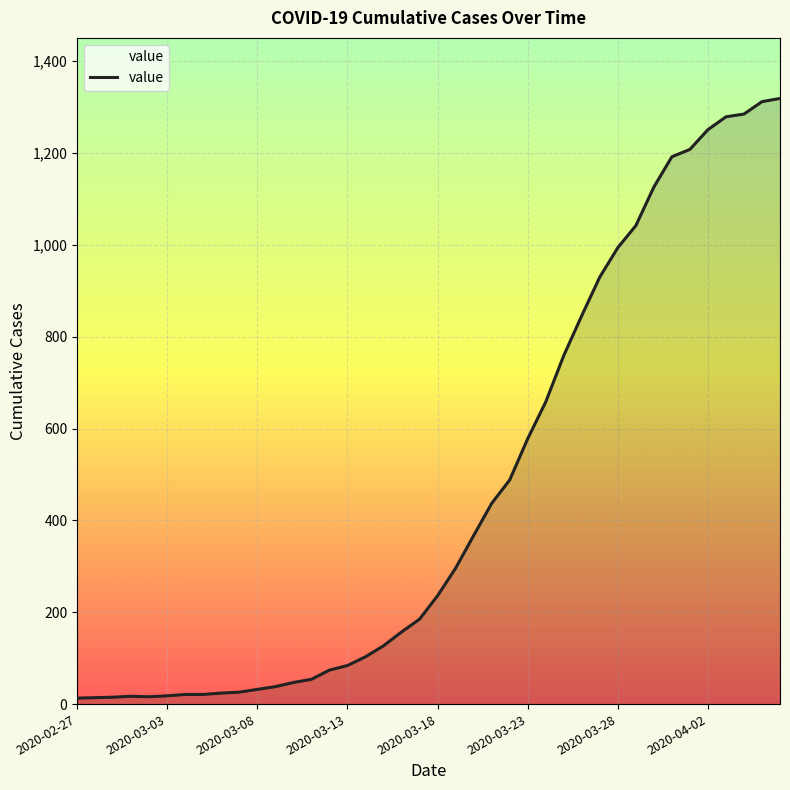

Does the chart display data point markers on the line(s)?

No